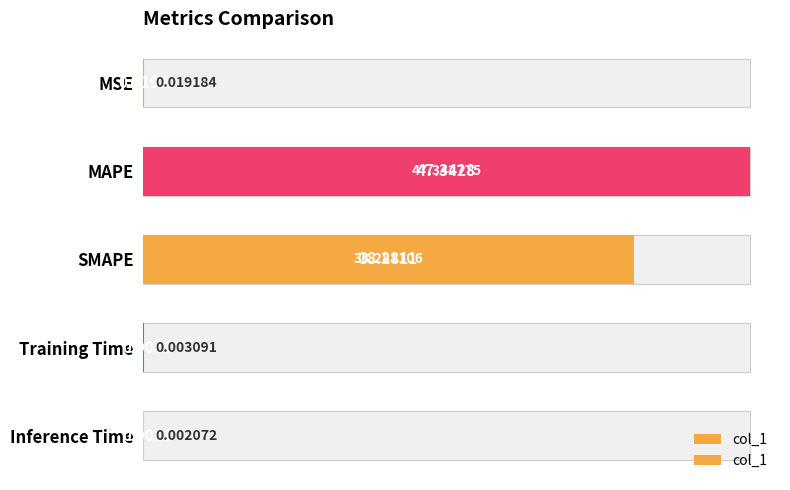

What is the average value?

17.1